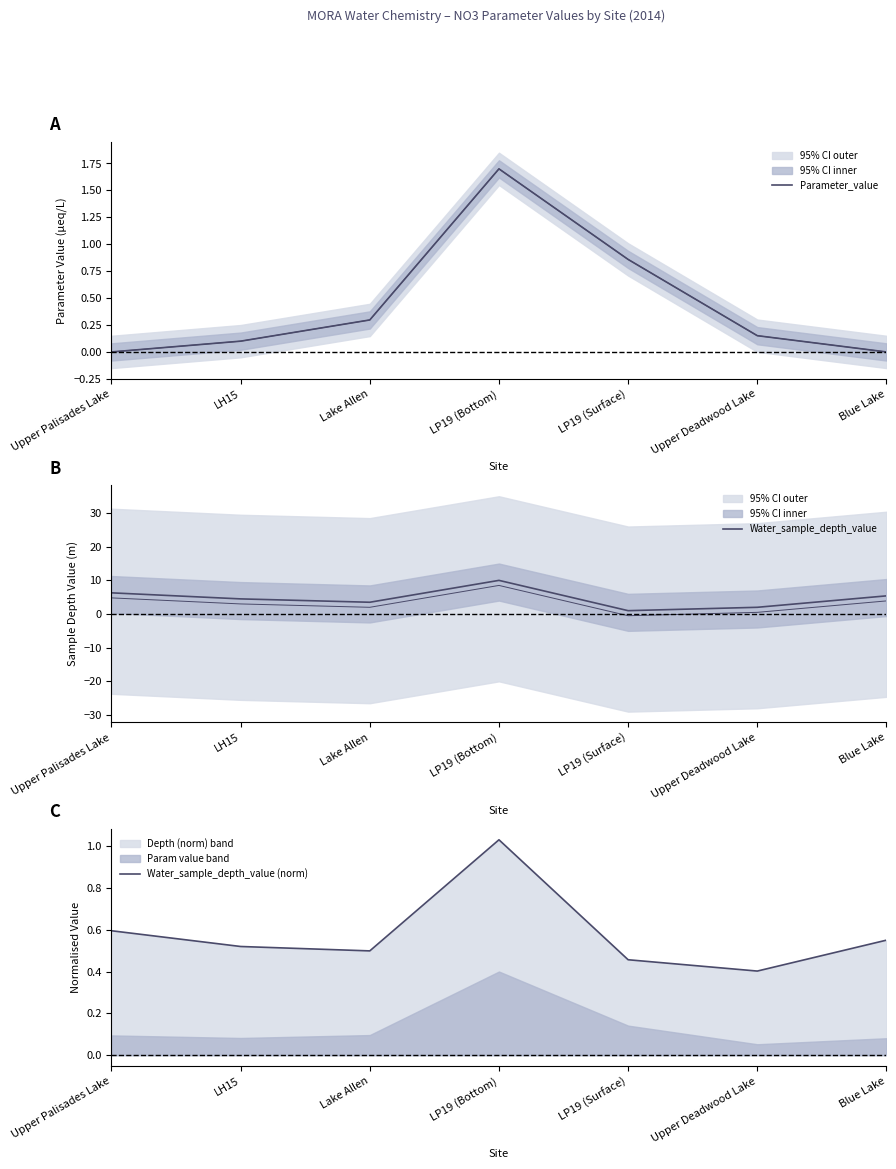

At how many categories does at least one series exceed 1?

6